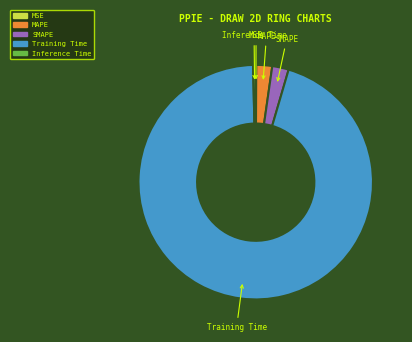

Which category has the biggest portion of the pie?

Training Time